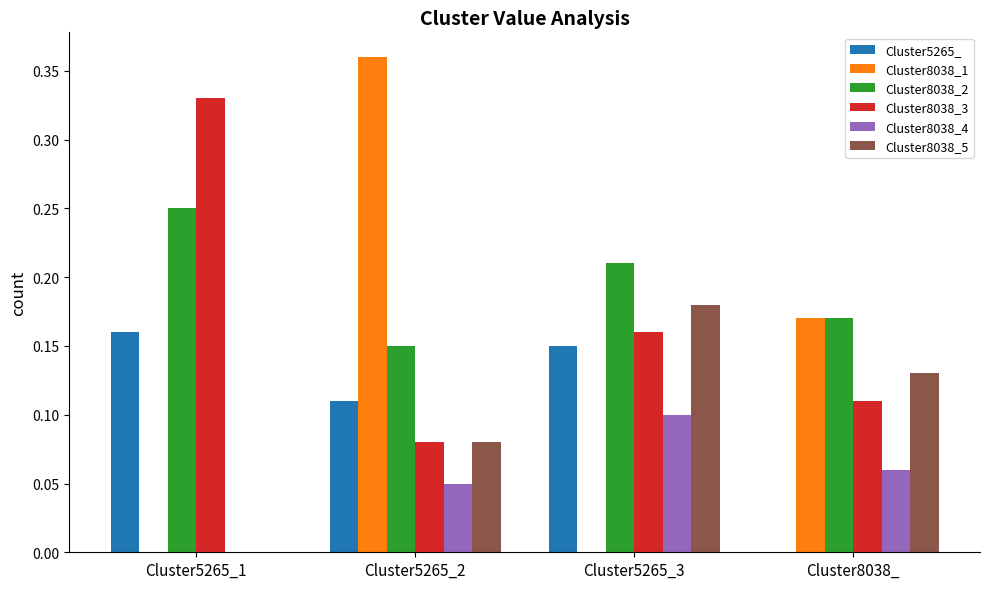

Is it true that Cluster5265_ equals 0.0 at Cluster5265_2?

False